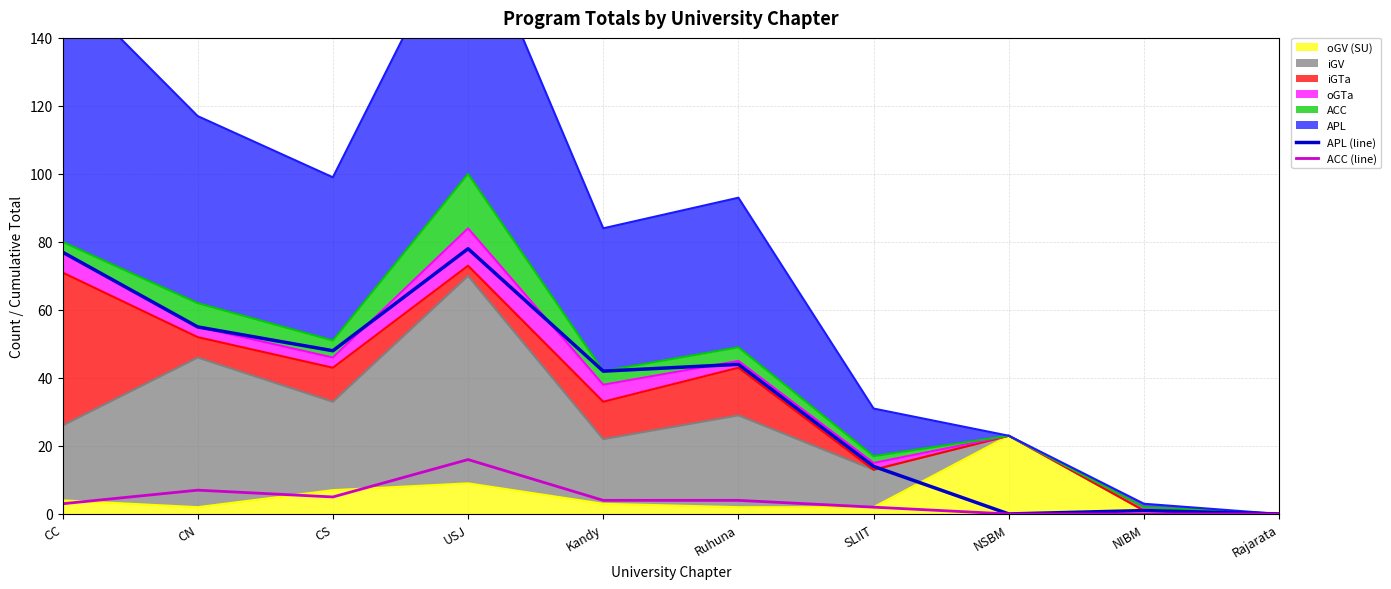

True or false: APL (line) and ACC (line) cross at least once.

False